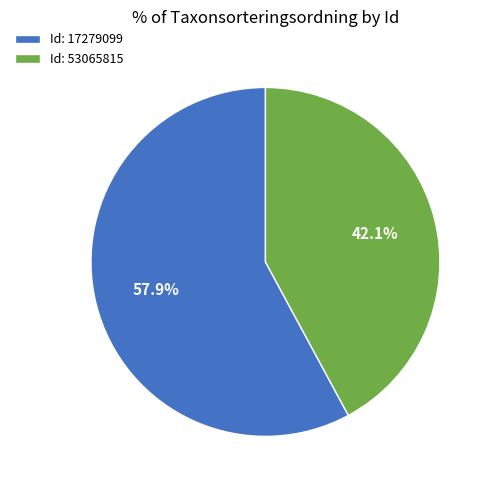

What is the smallest slice in the pie chart?

Id: 53065815